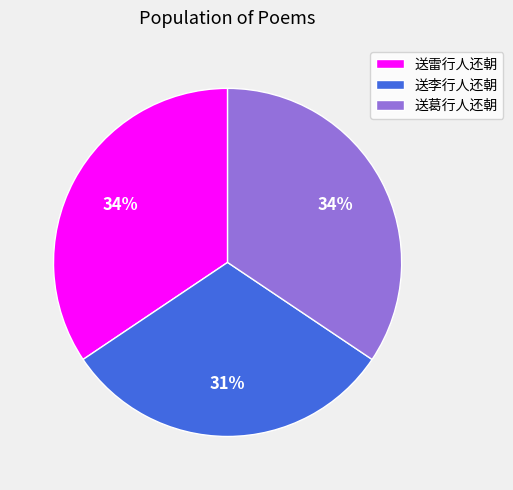

Between 送李行人还朝 and 送葛行人还朝, which is larger?

送葛行人还朝